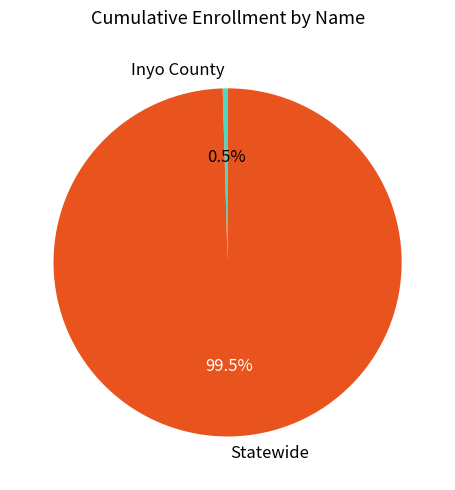

Does Inyo County represent more than half of the total?

No